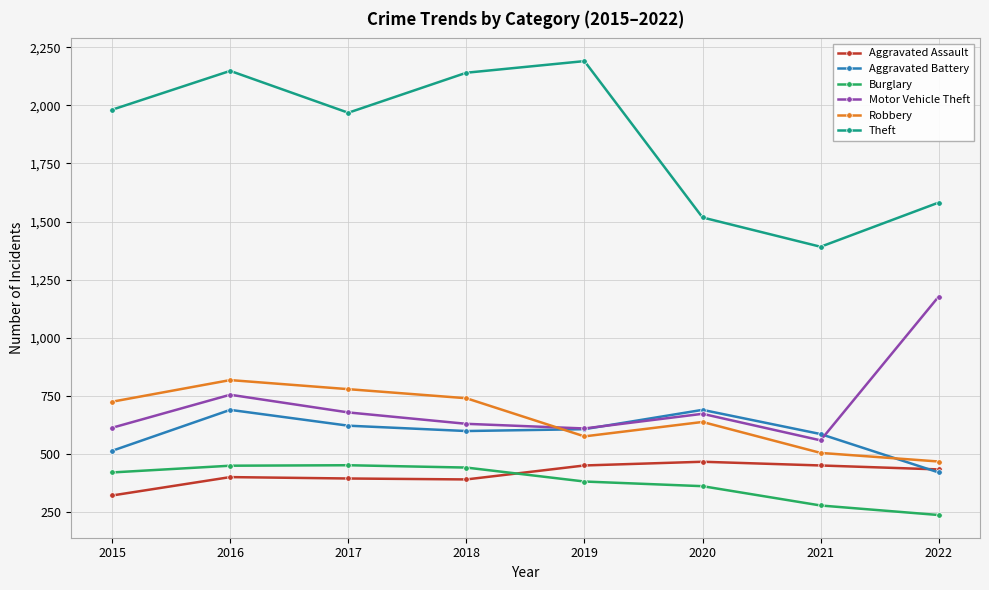

The value of Aggravated Assault at 2017 is 396. True or false?

True